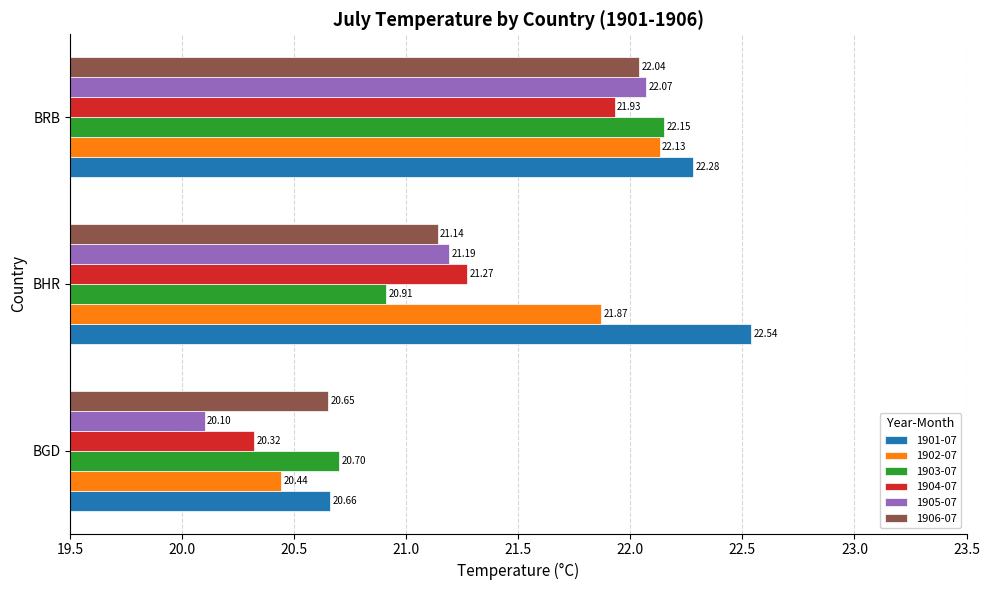

How many series are shown in this chart?

6